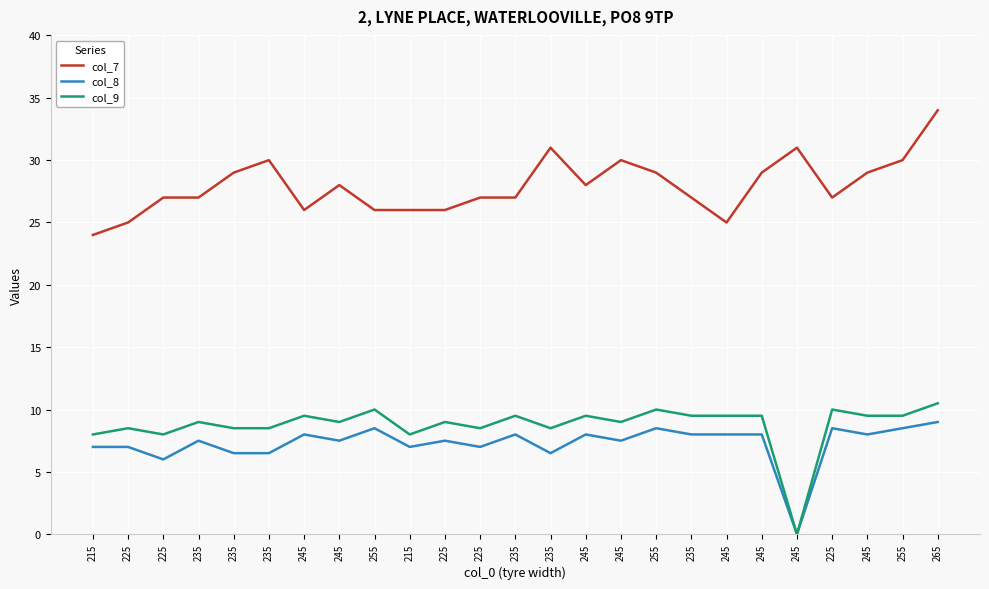

What is the label of the 22nd point from the left?

225